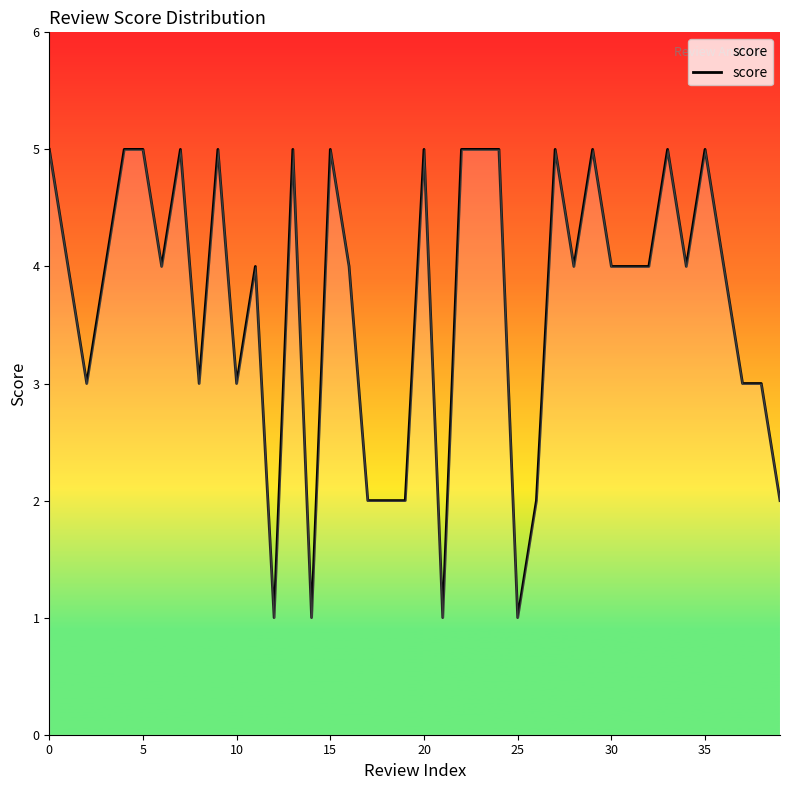

What is the difference between the maximum and minimum values?

4